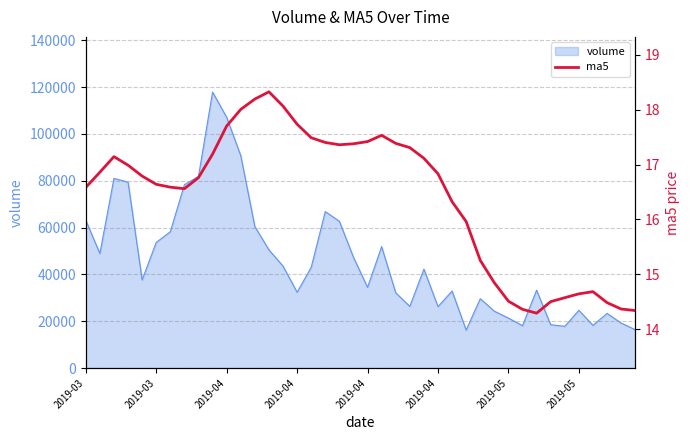

The chart shows a value of 14.4 at 31. True or false?

True